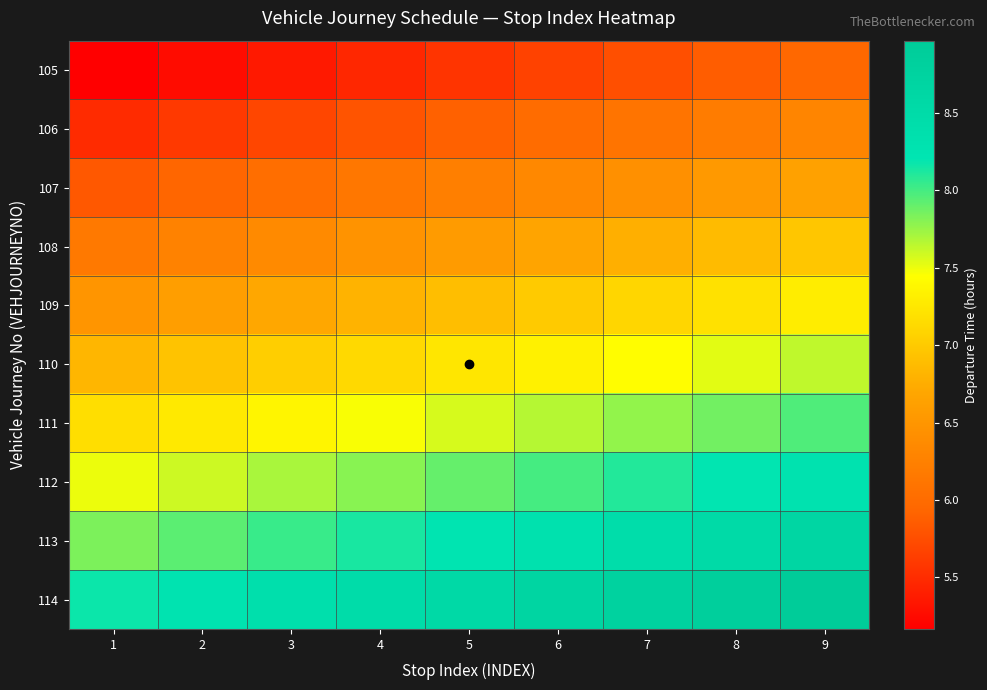

What is the total value across all series at 6?

71.7